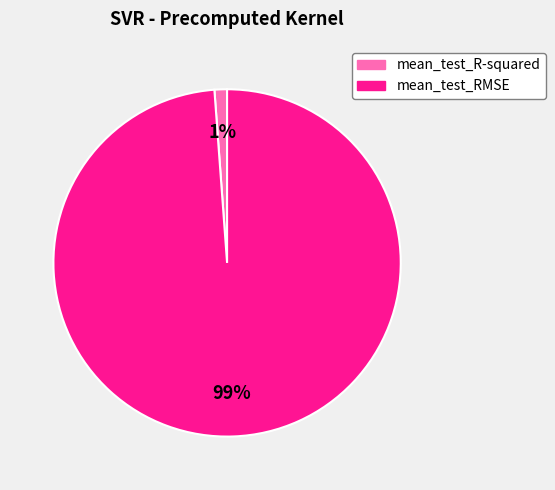

To the nearest percent, what is the average slice percentage?

50%